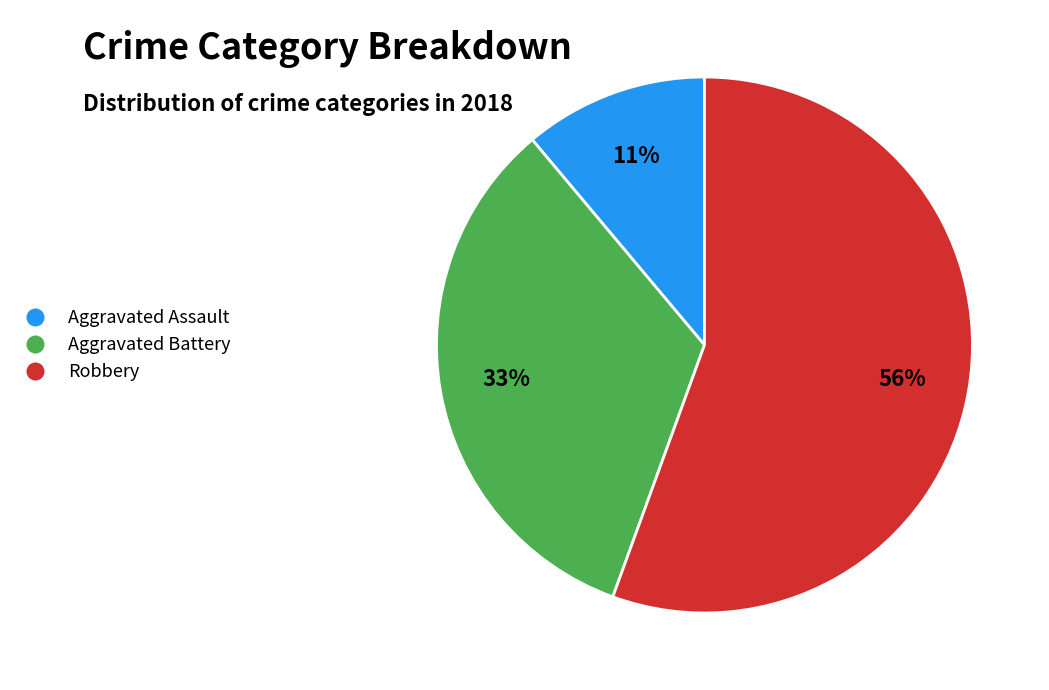

Which category has the biggest portion of the pie?

Robbery